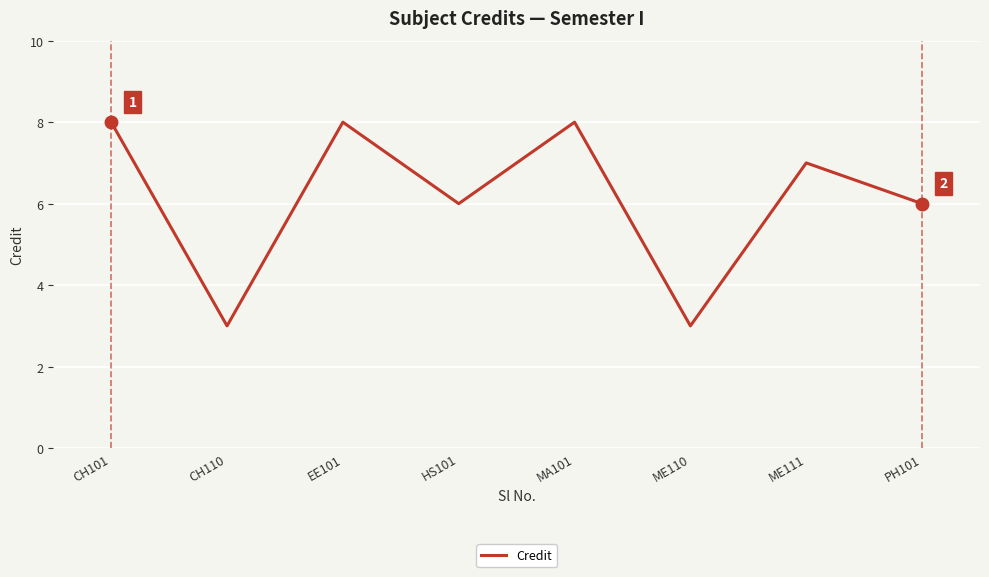

What is the difference between the maximum and minimum values?

5